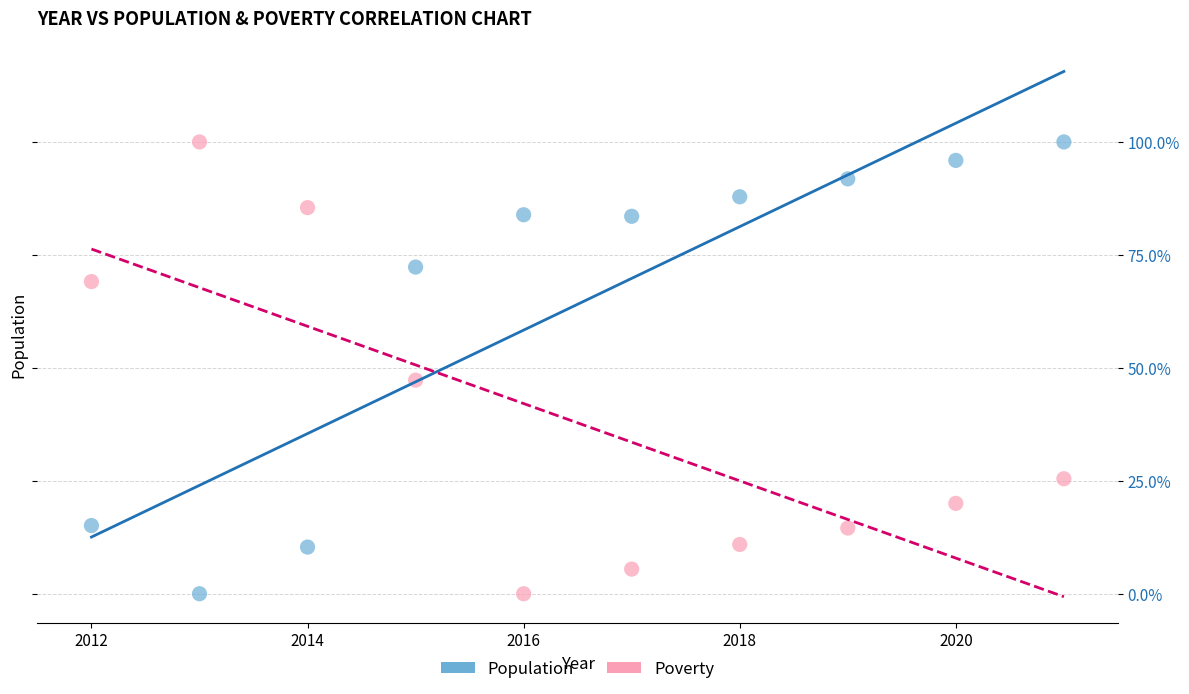

What are all the series names shown in the legend?

Population, Poverty